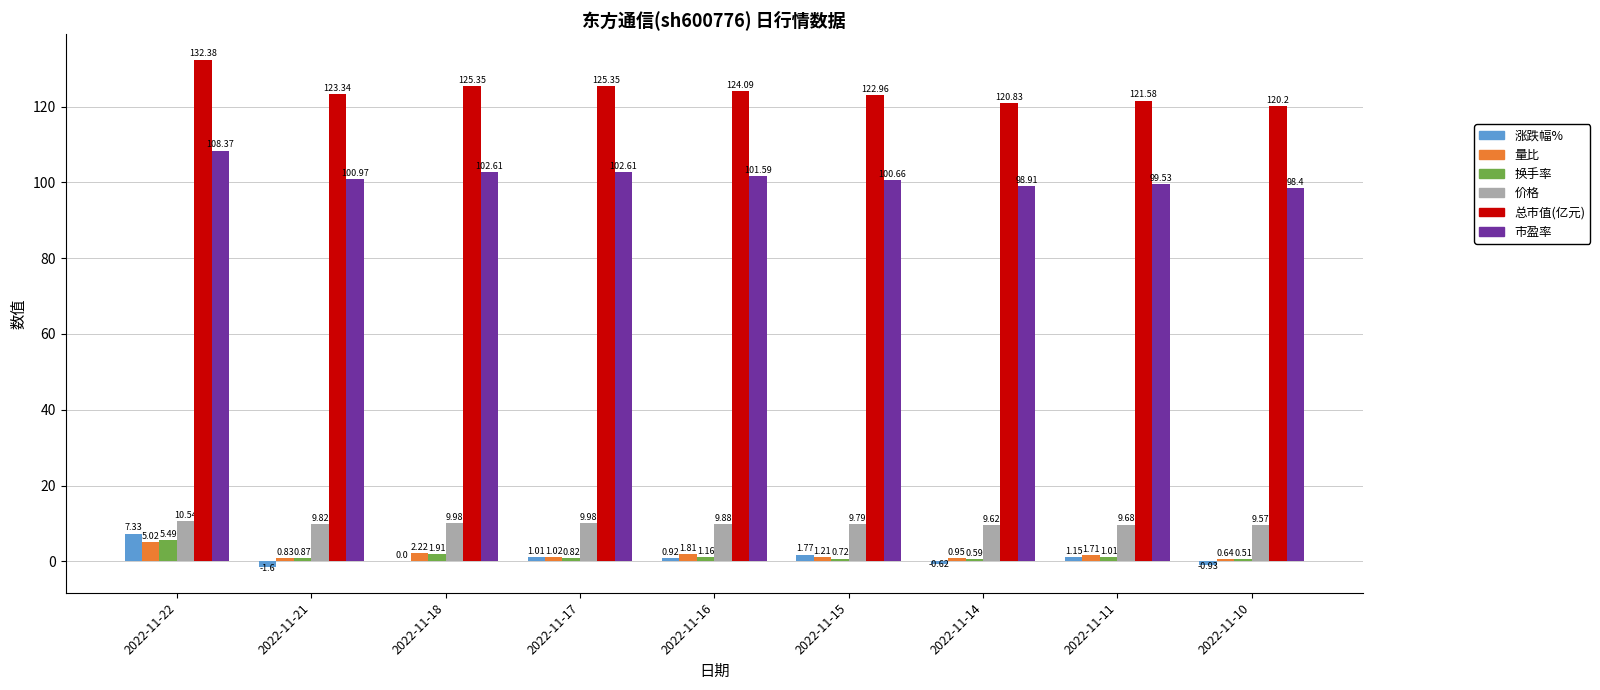

Between 2022-11-15 and 2022-11-10, which series saw the biggest shift?

总市值(亿元)